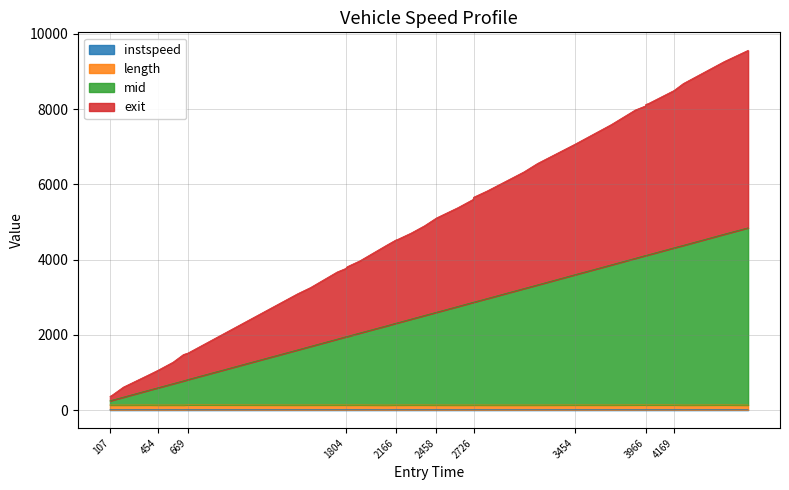

True or false: exit and mid intersect in this chart.

False